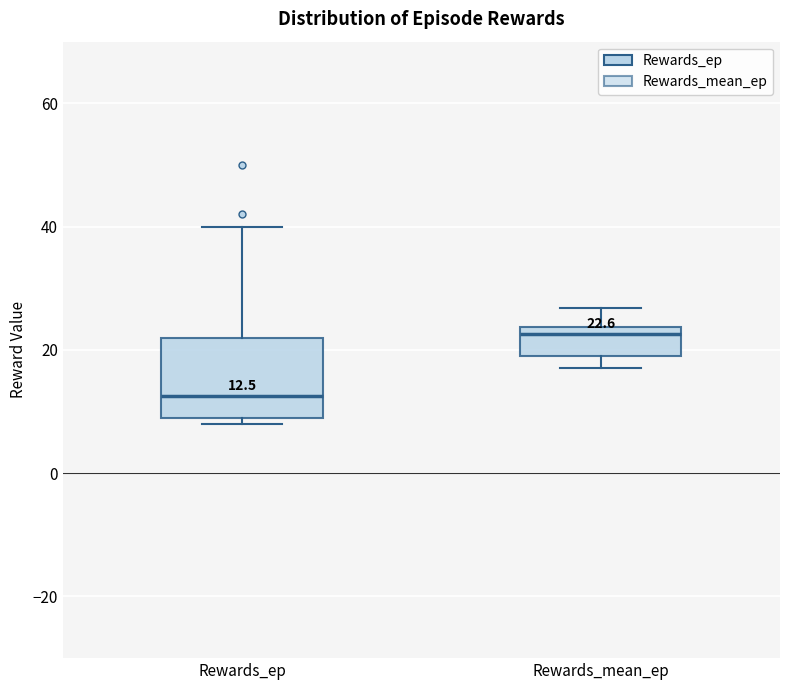

Which box's median line is the highest?

Rewards_mean_ep